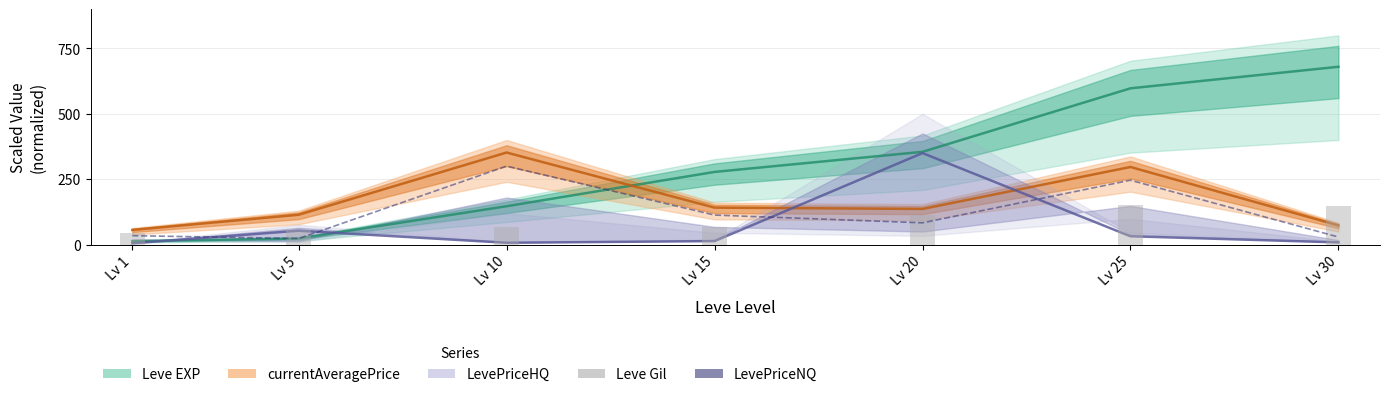

Where does the Leve Gil series first go above 67?

Lv 15